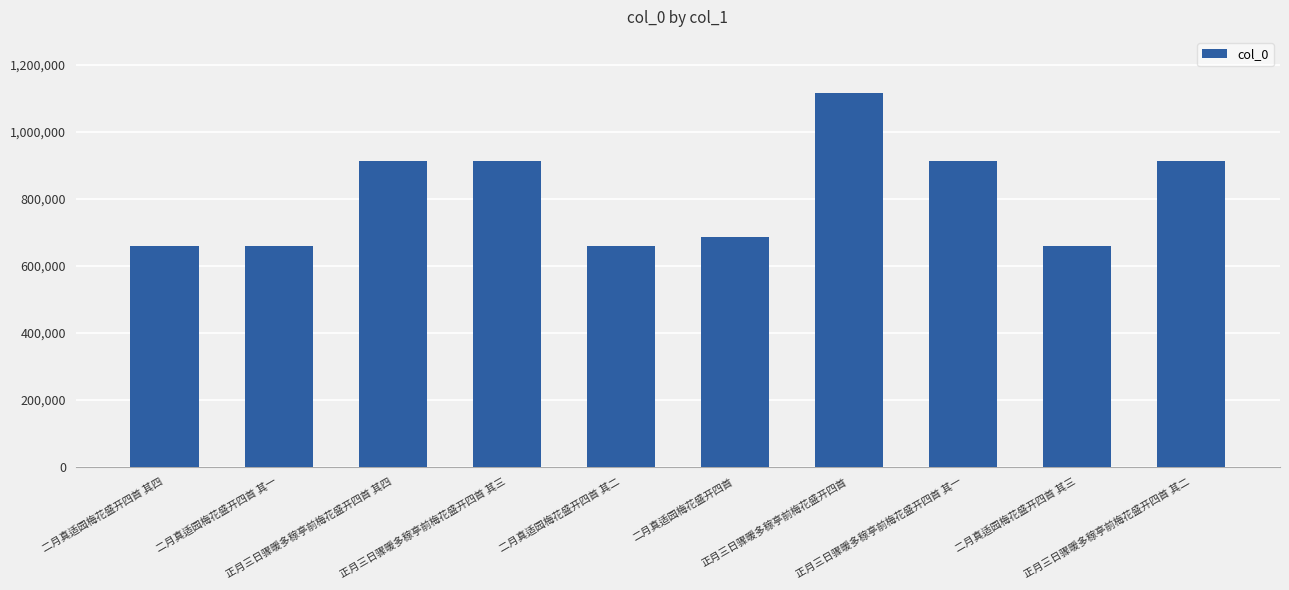

What is the difference between the maximum and minimum values?

456514